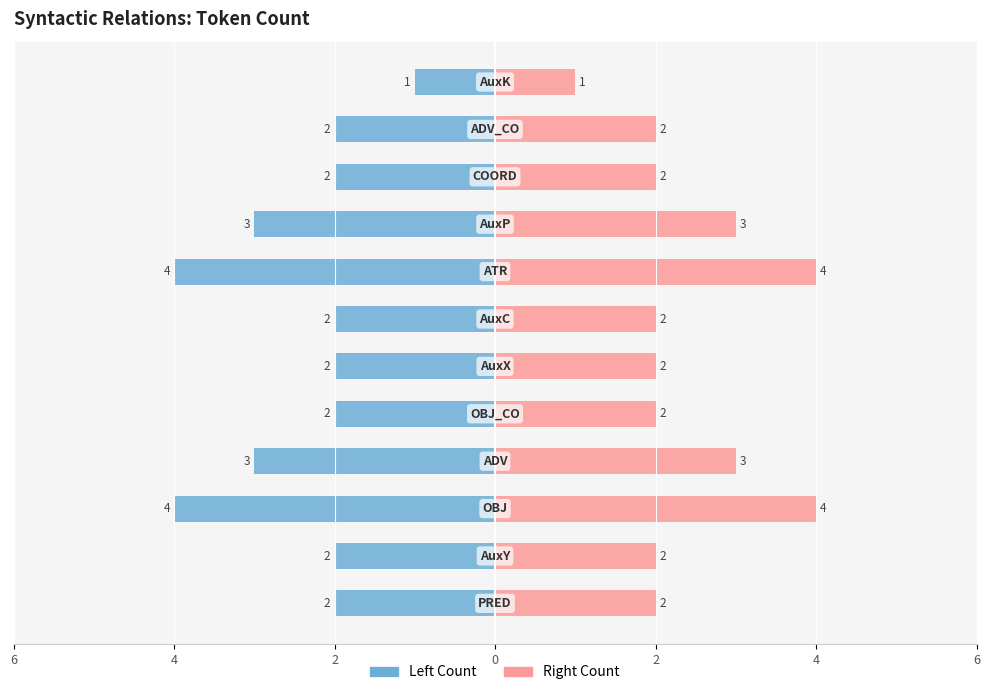

Is it true that Left (blue) equals -4 at 2?

True